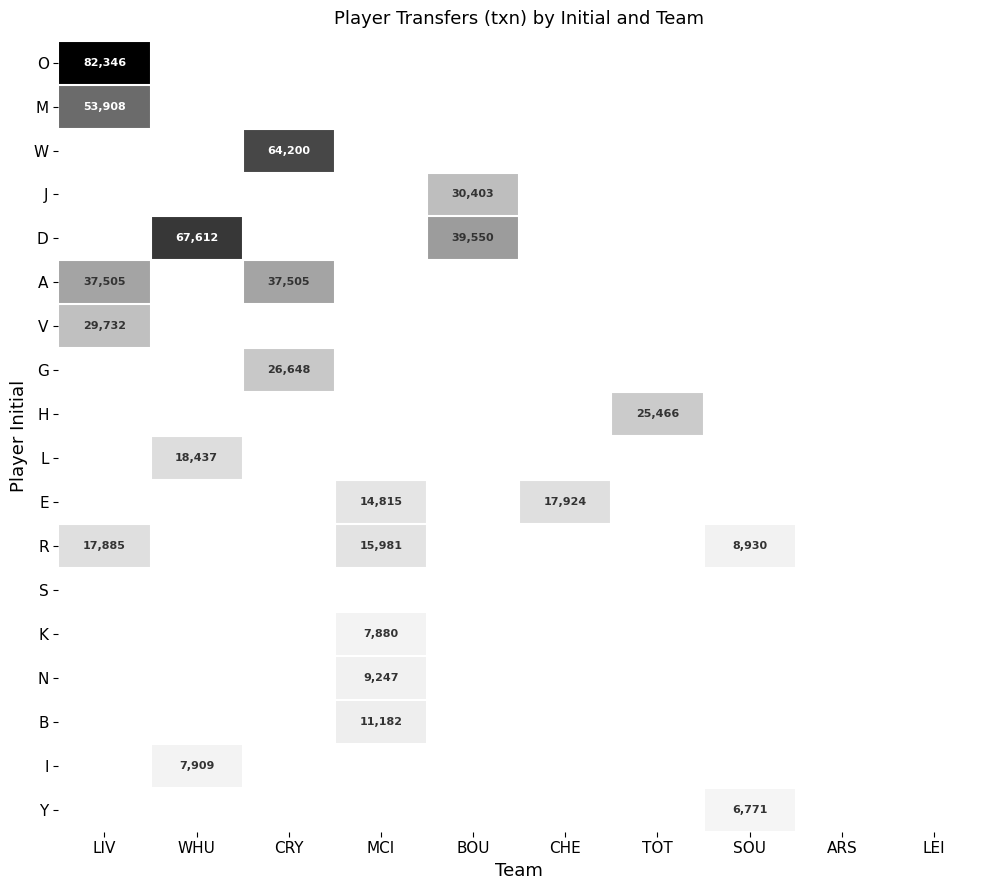

The value of E at CRY is 0. True or false?

True